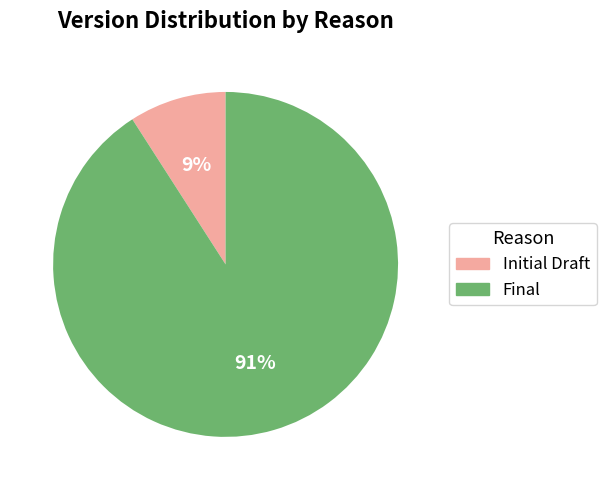

Combined, do Initial Draft and Final account for over 50%?

Yes